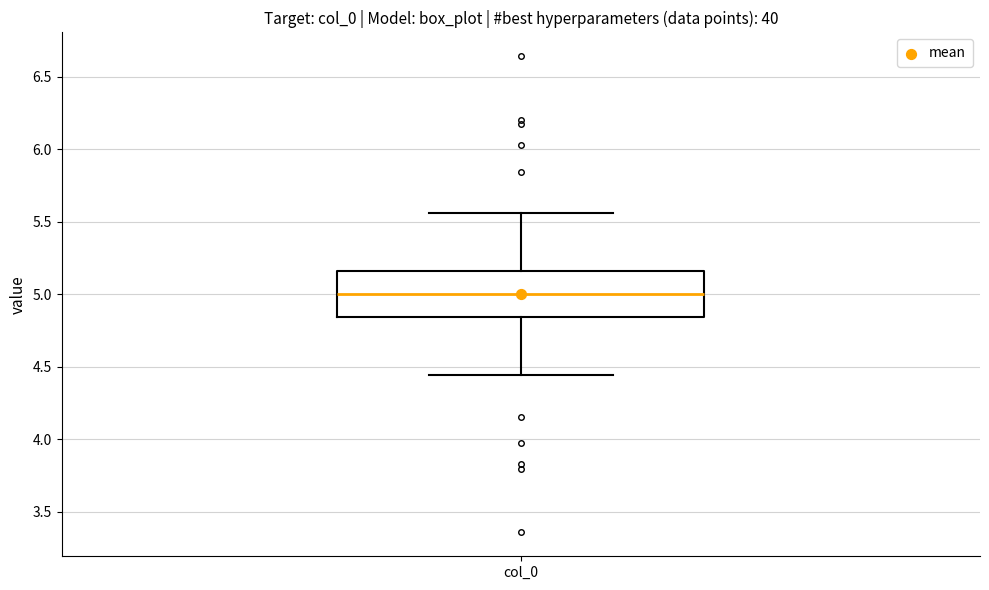

Read this box plot against the y-axis: the position of the median line, the range covered by the box, and the ends of both whiskers. The values are not printed on the chart, so give them approximately, as read against the axis.

median 5.00, box 4.85 to 5.15, whiskers 4.45 to 5.55